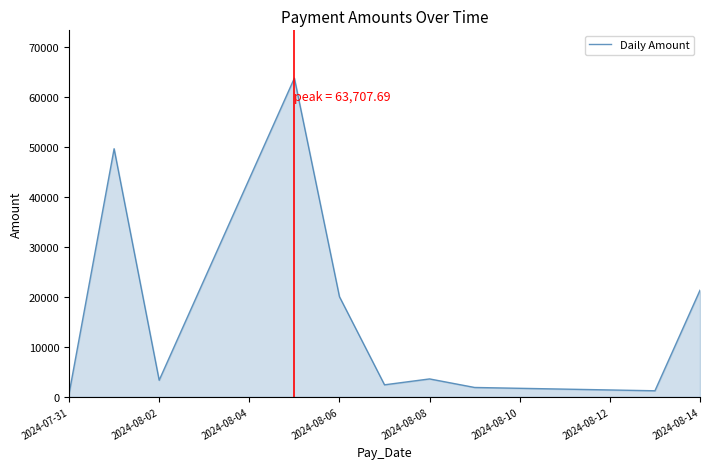

What is the greatest value displayed?

63707.7